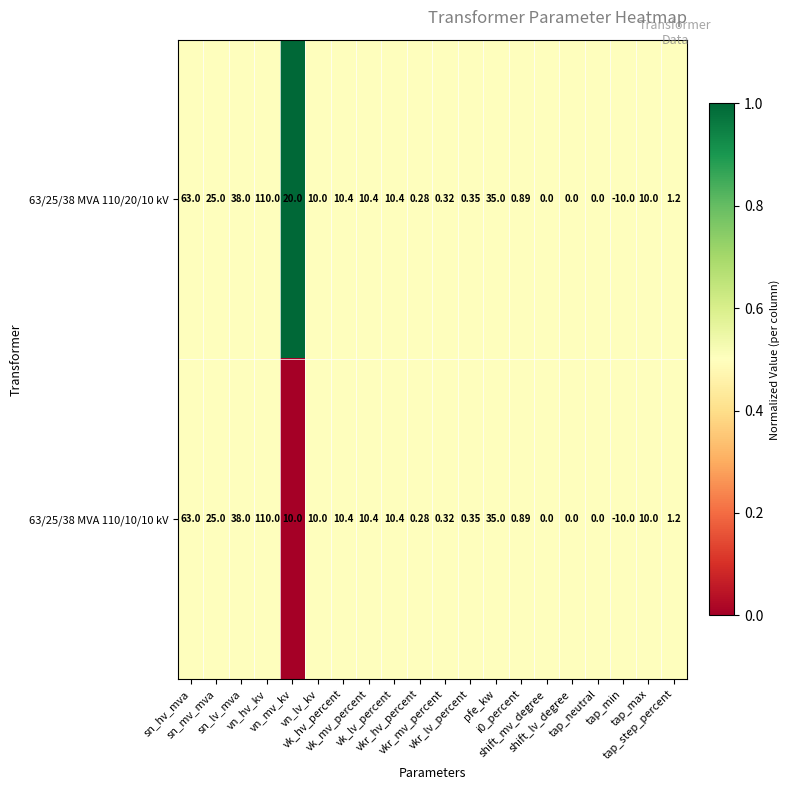

Rank the series by their maximum value, from lowest to highest.

63/25/38 MVA 110/10/10 kV, 63/25/38 MVA 110/20/10 kV